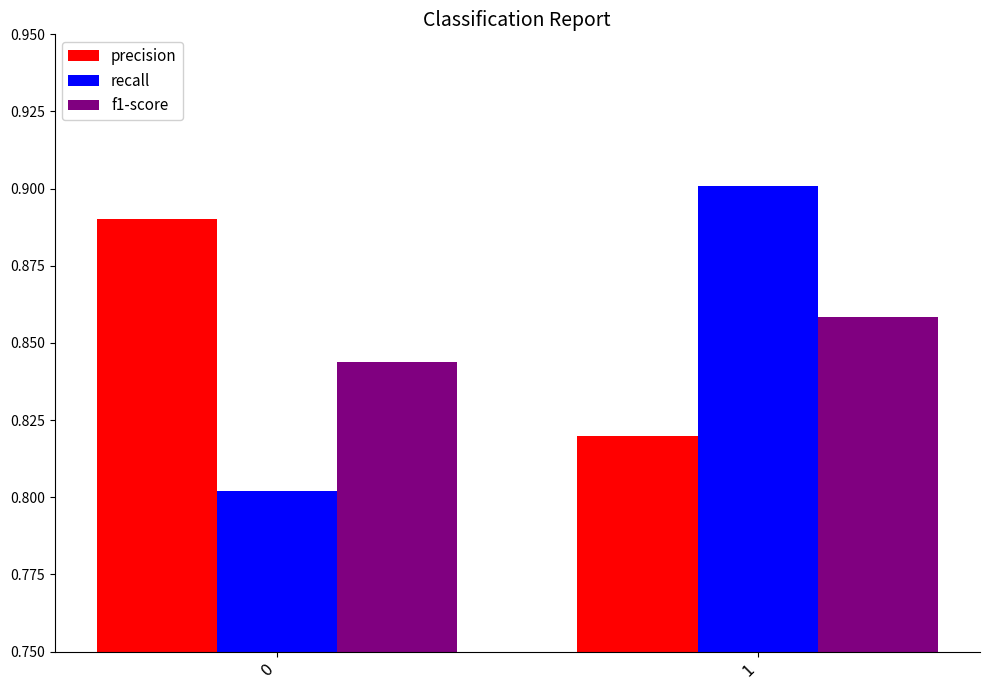

What is the difference between the highest and lowest values at 0?

0.1